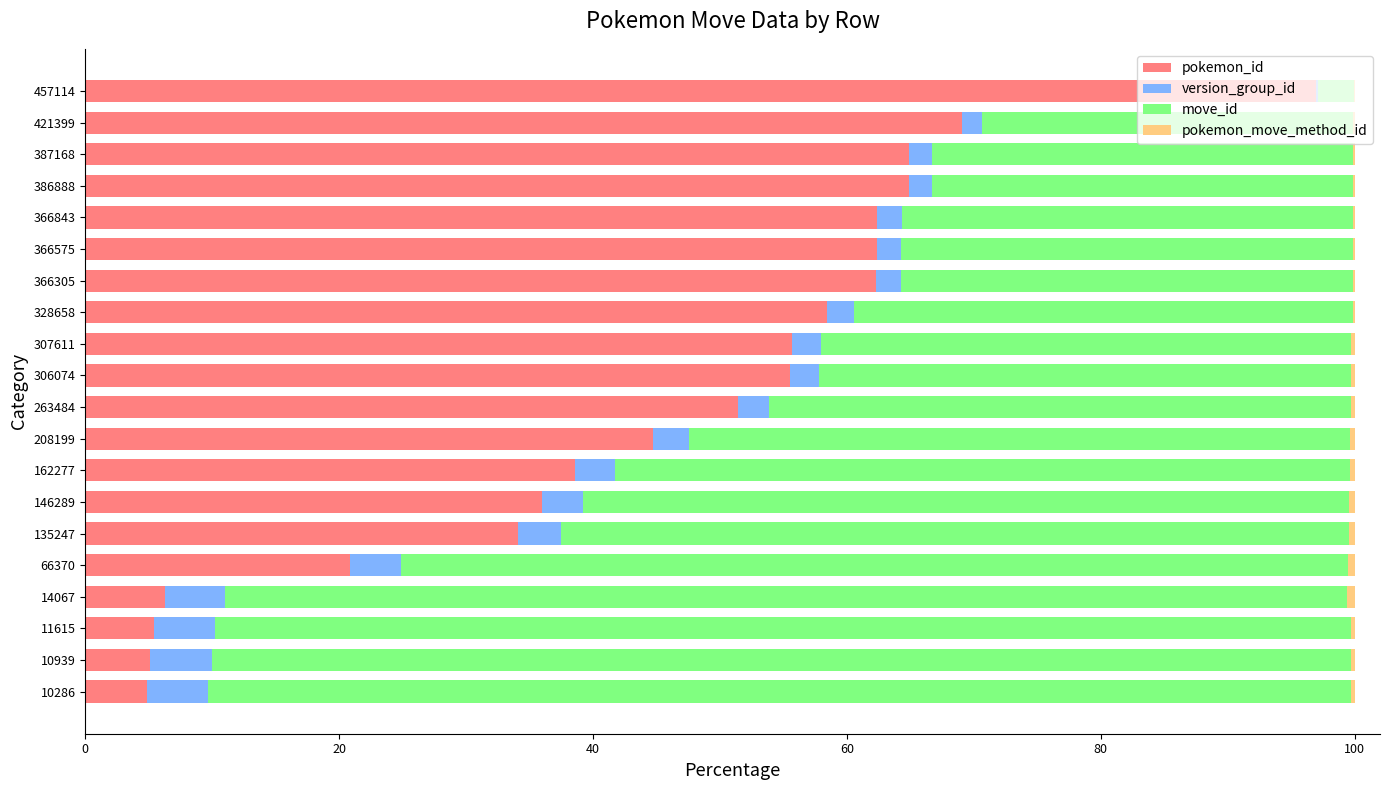

At which label does pokemon_id reach its peak?

457114